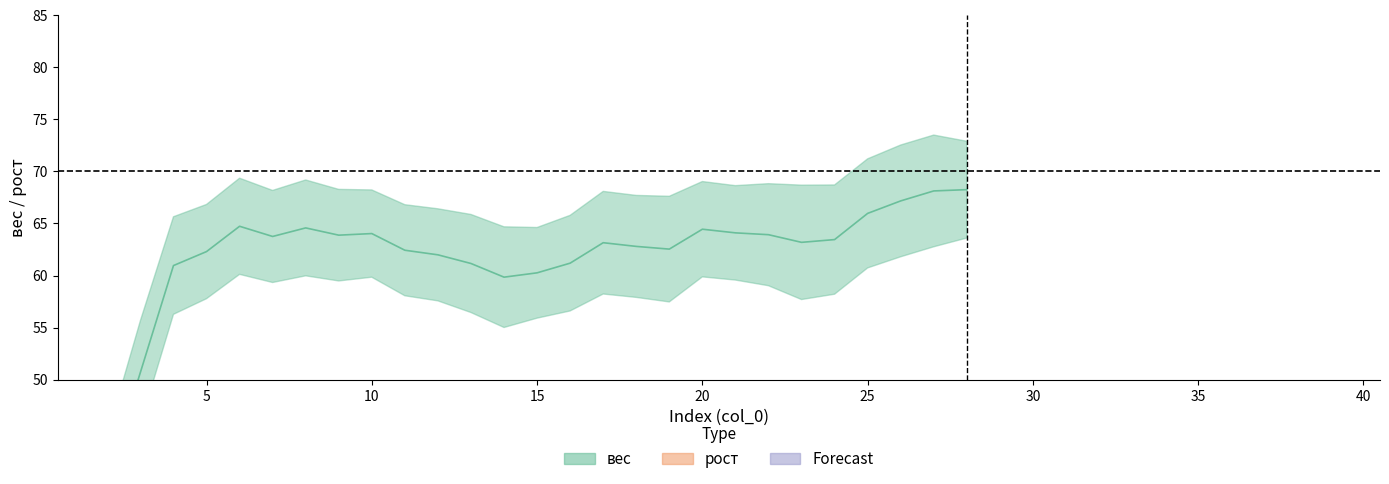

Rank the series by their maximum value, from lowest to highest.

вес, рост